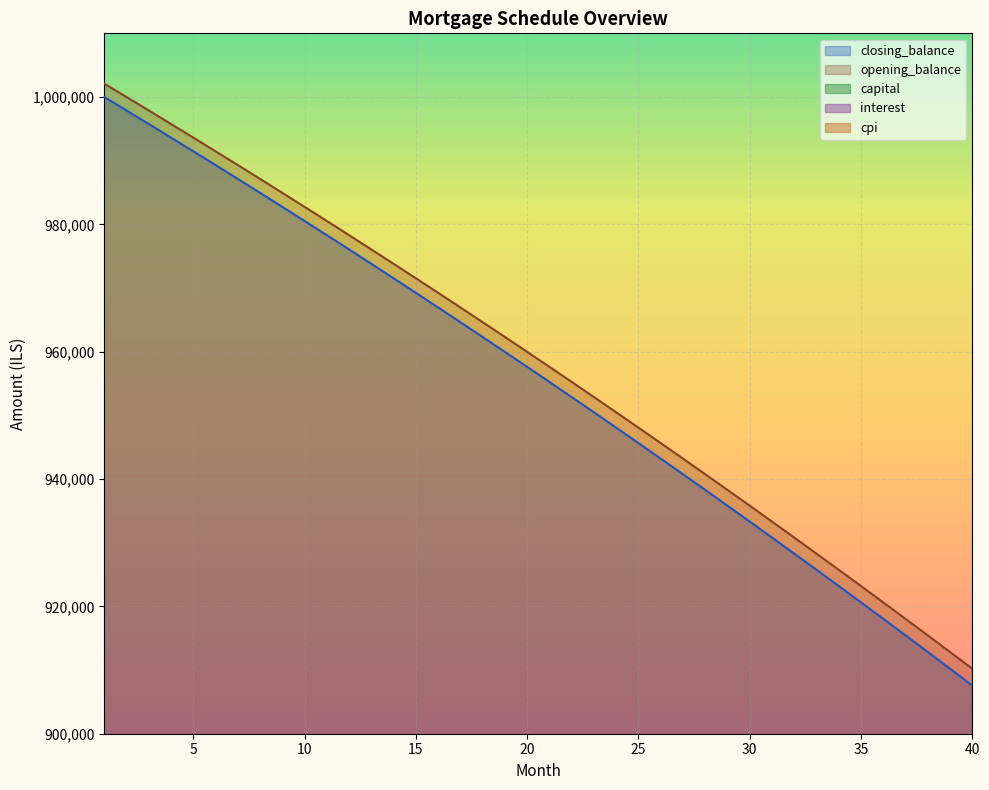

True or false: closing_balance has more than 1 interior local peaks.

False